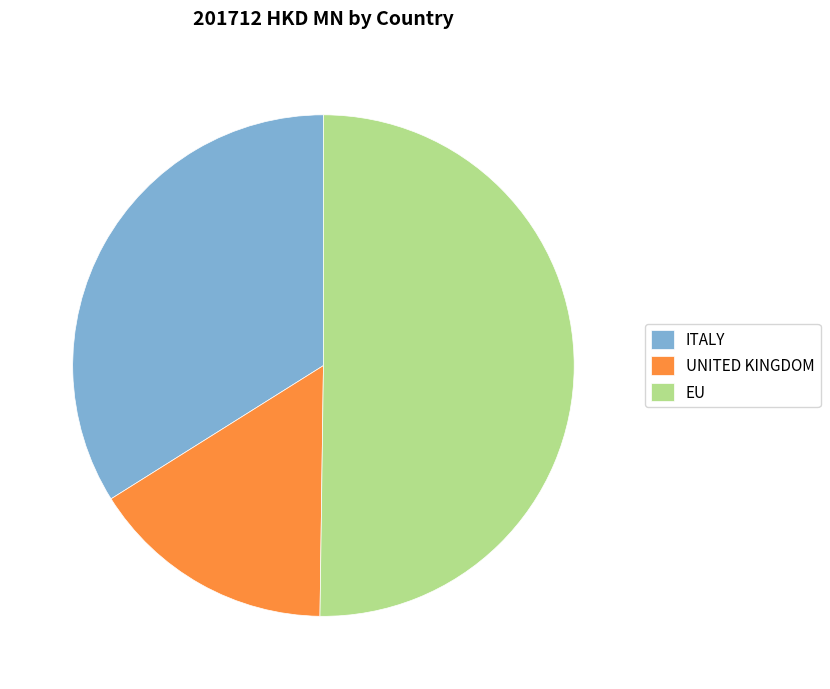

Between EU and UNITED KINGDOM, which is larger?

EU